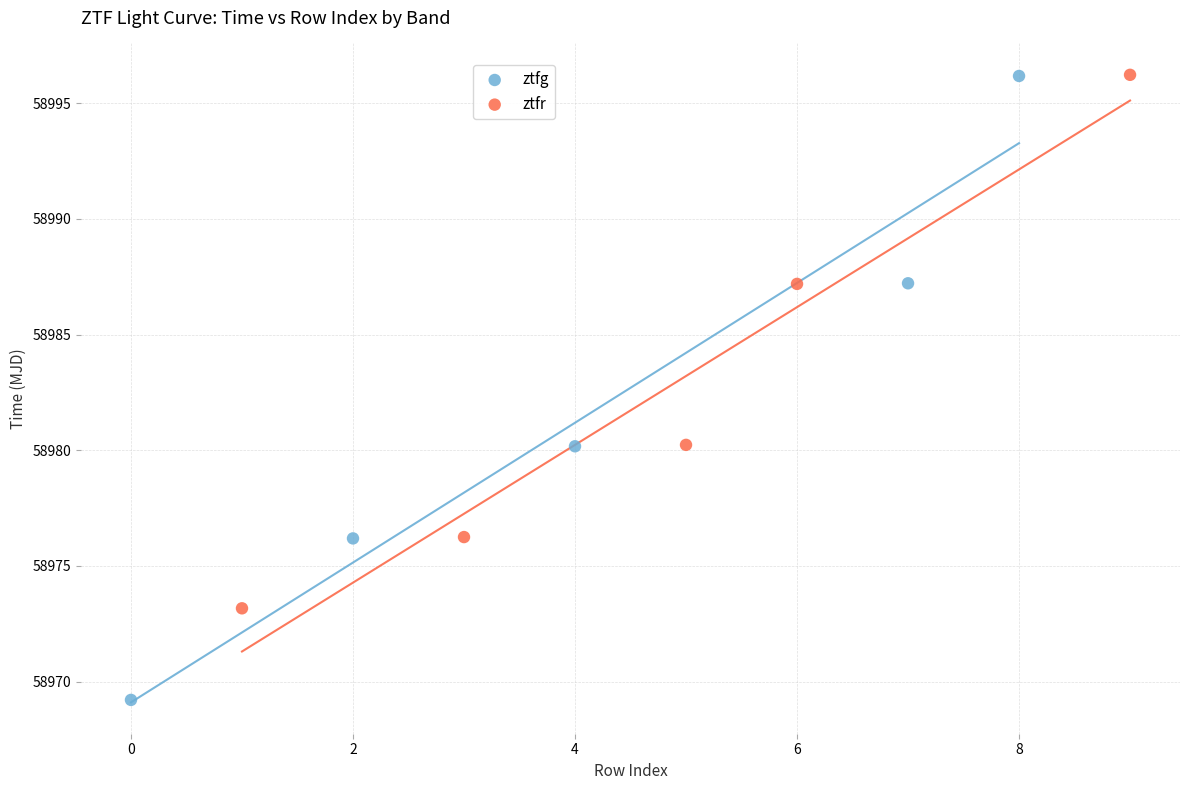

Which series contains the lowest Y value?

ztfg